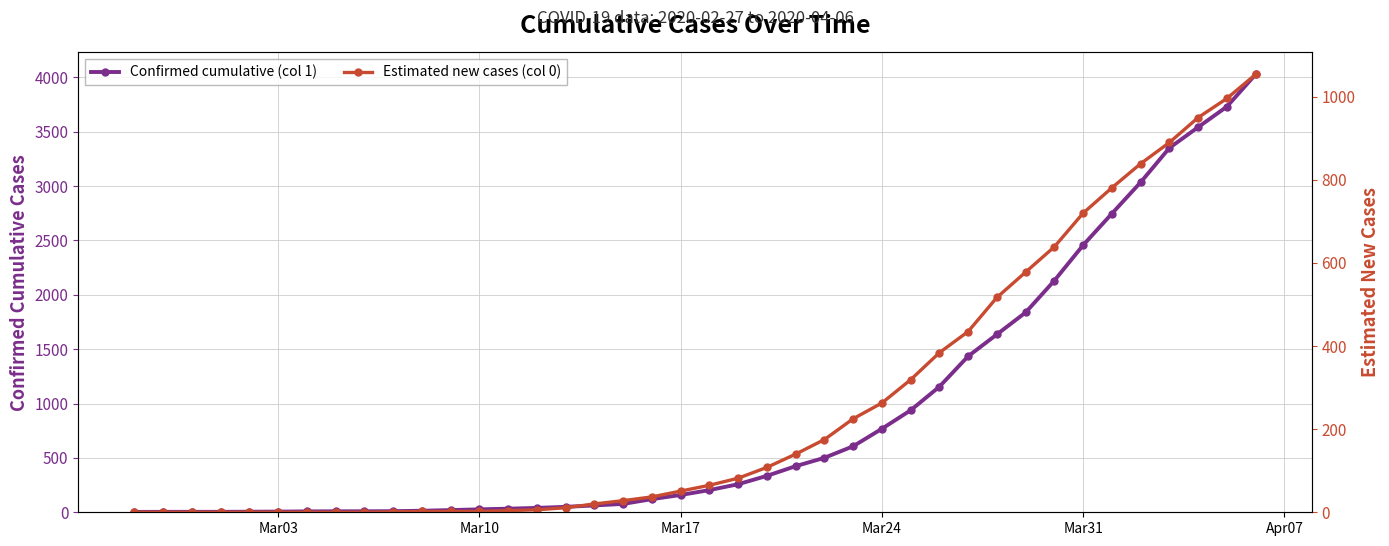

Which series has the largest total across all categories?

Confirmed cumulative (col 1)